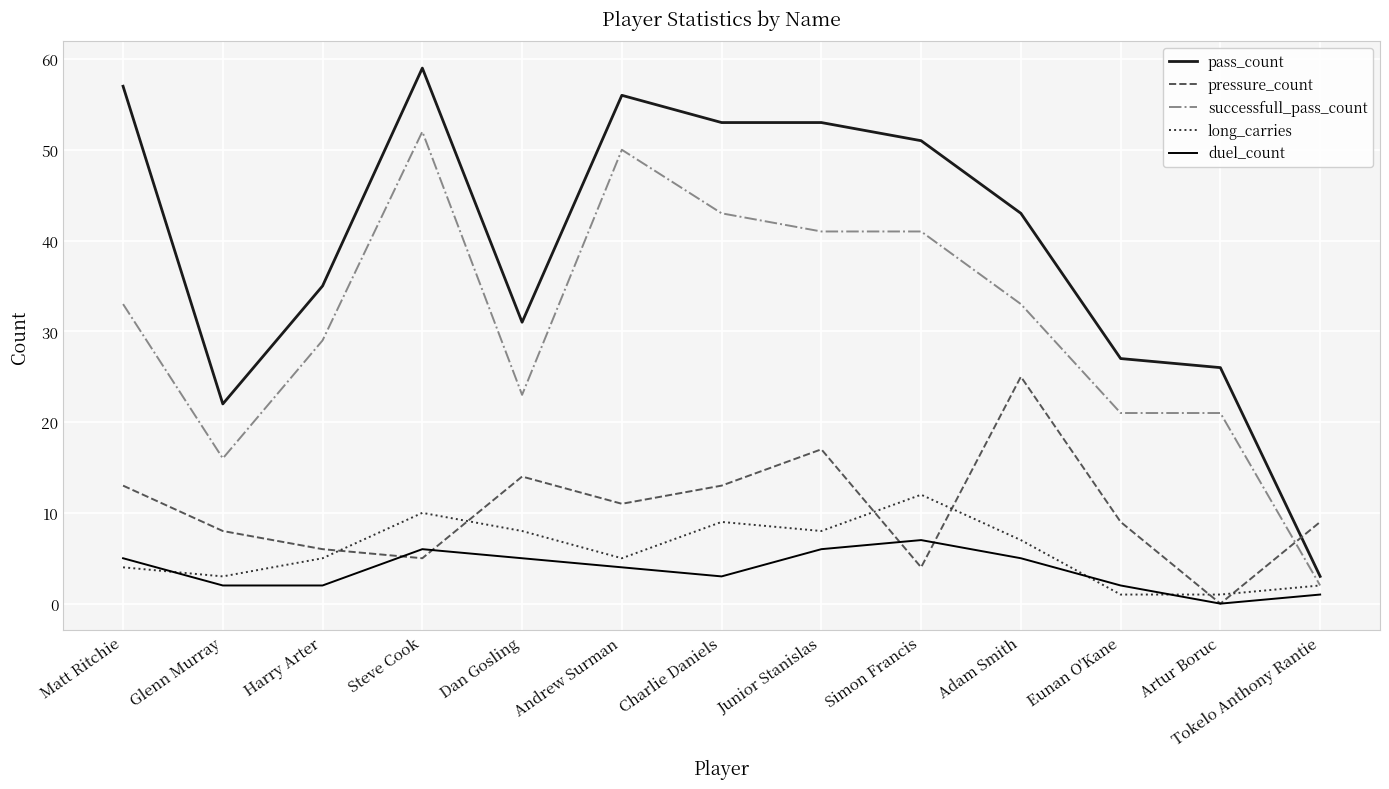

What is the difference between the long_carries values at Tokelo Anthony Rantie and Dan Gosling?

6